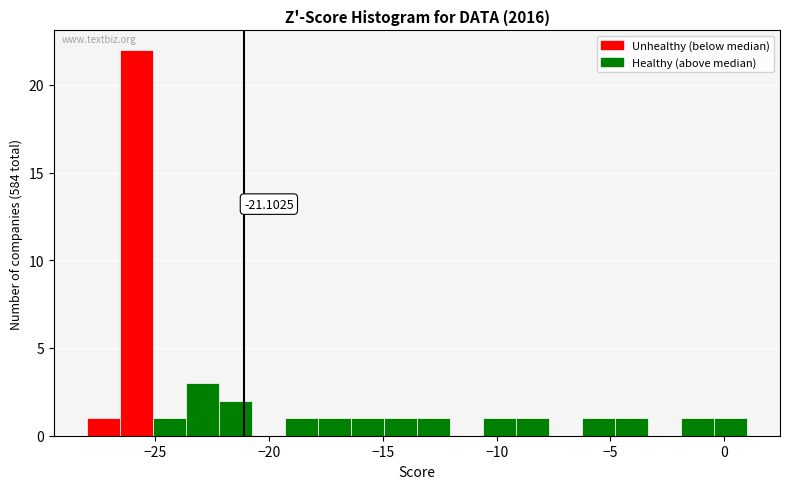

Around what value on the x-axis is the tallest bar? Give the approximate position of its centre, as read against the axis.

-26.0